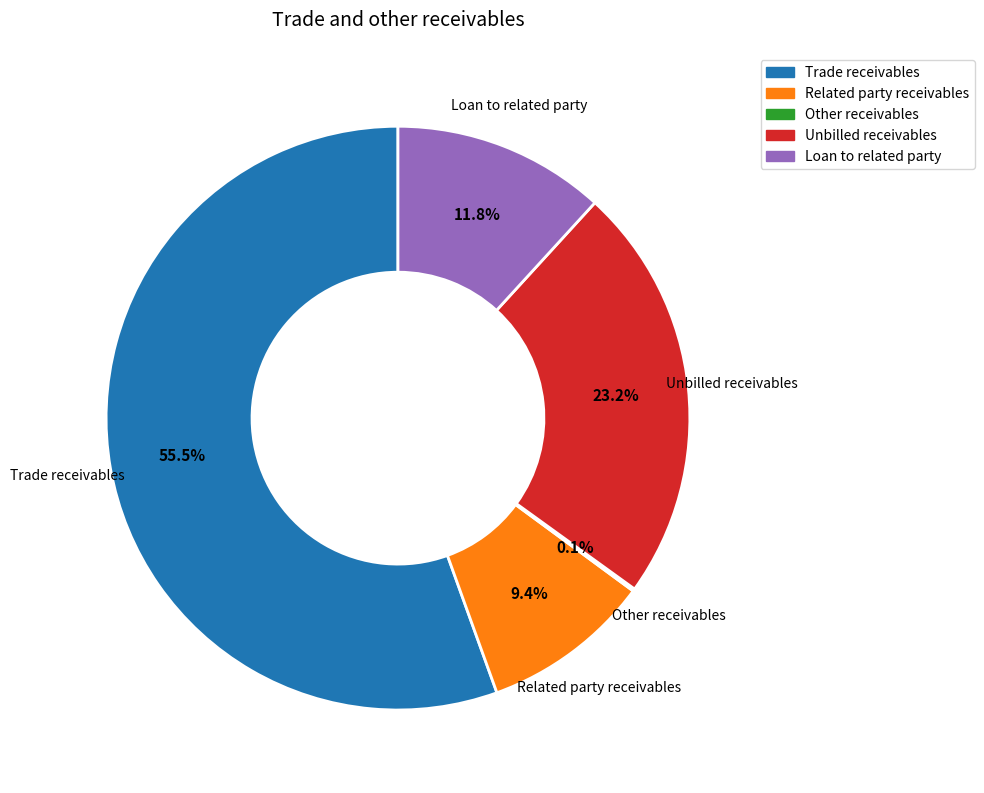

What percentage is NOT represented by Trade receivables?

44.5%